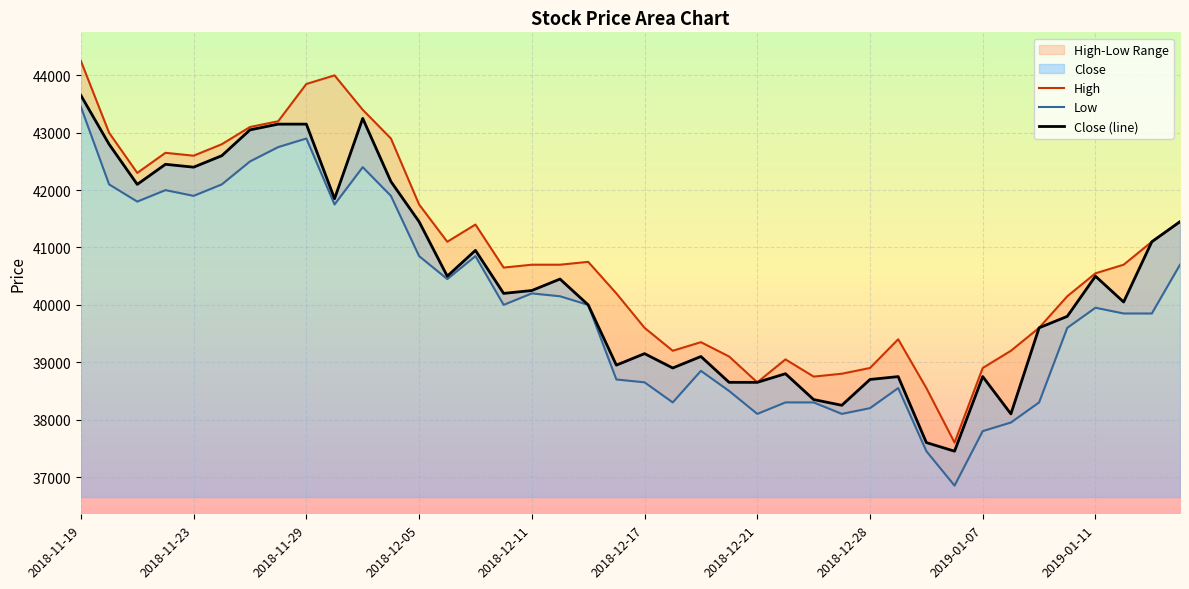

Which category has the highest value in the Close (line) series?

2018-11-19